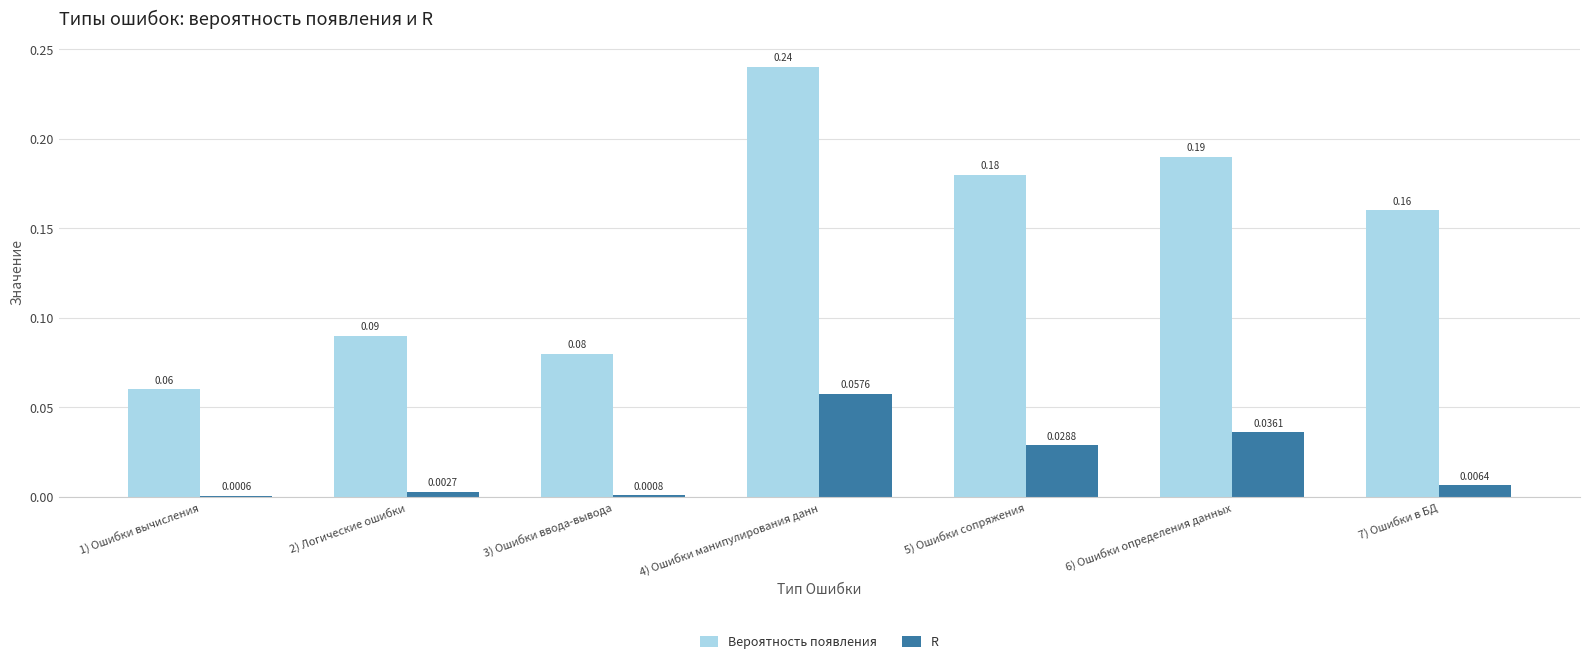

What is the sum of all Вероятность появления values?

1.0